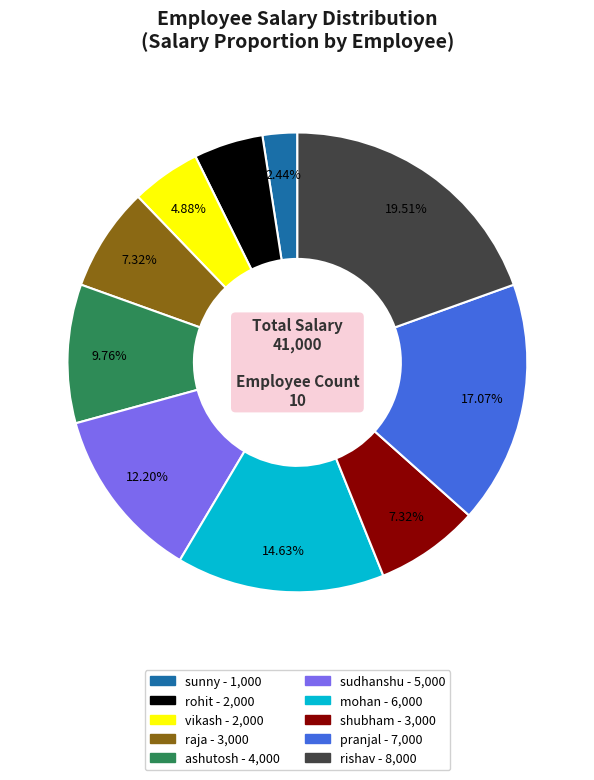

Which category has the smallest portion of the pie?

sunny